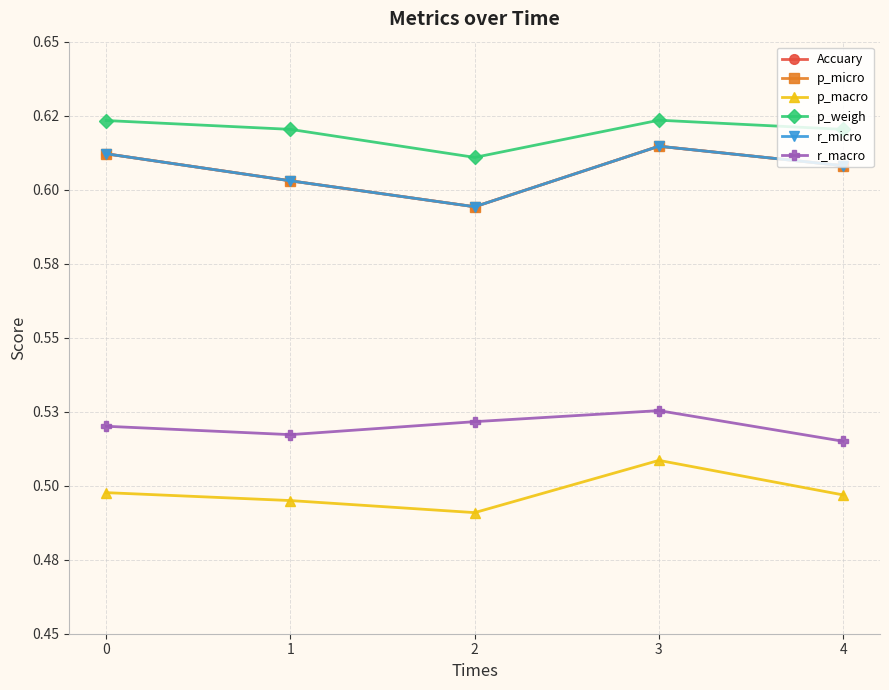

What is the smallest value displayed?

0.5